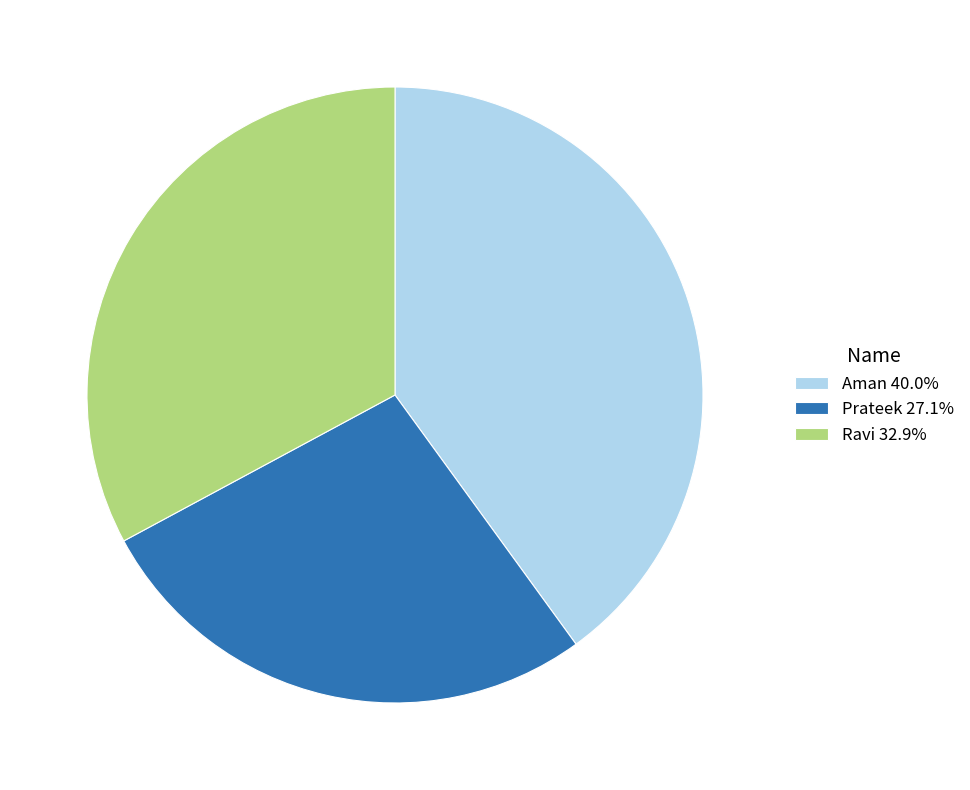

Do Prateek 27.1% and Aman 40.0% together represent more than half of the pie?

Yes